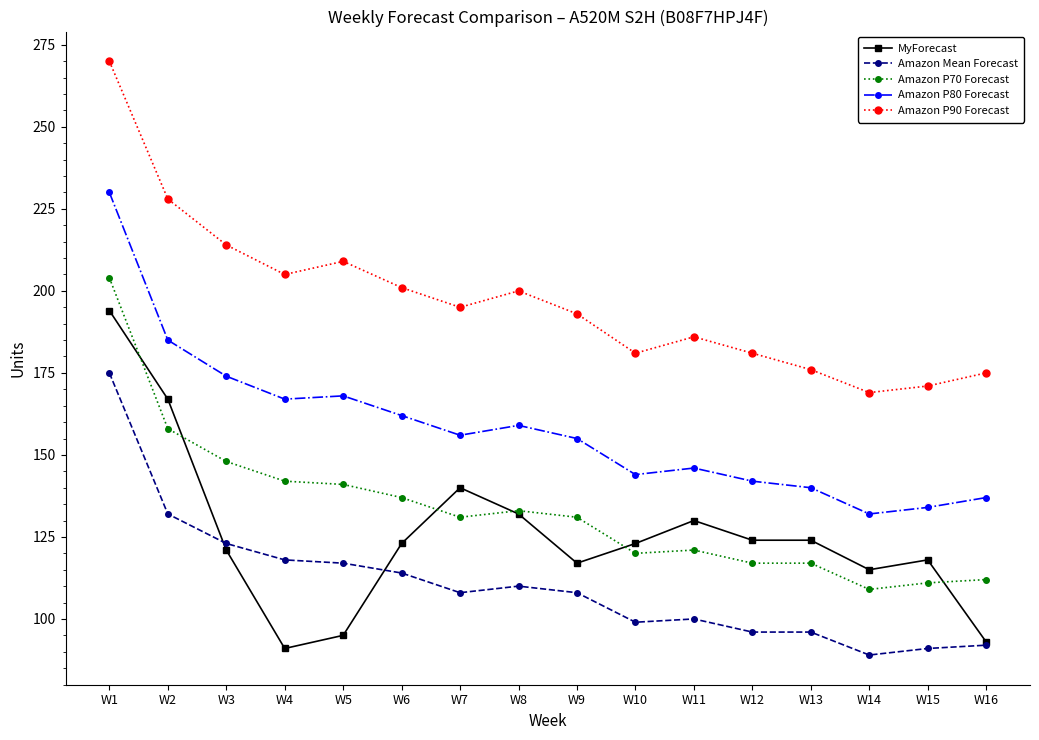

List the series in order of their peak value, lowest first.

Amazon Mean Forecast, MyForecast, Amazon P70 Forecast, Amazon P80 Forecast, Amazon P90 Forecast